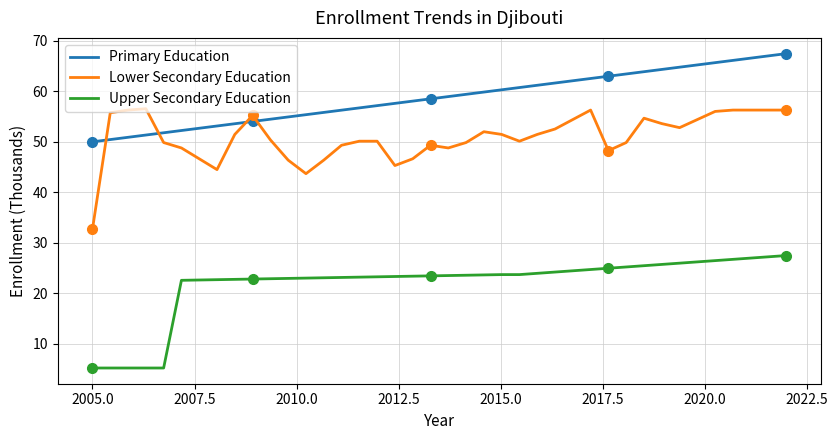

List the series in order of their overall mean, highest first.

Primary Education, Lower Secondary Education, Upper Secondary Education